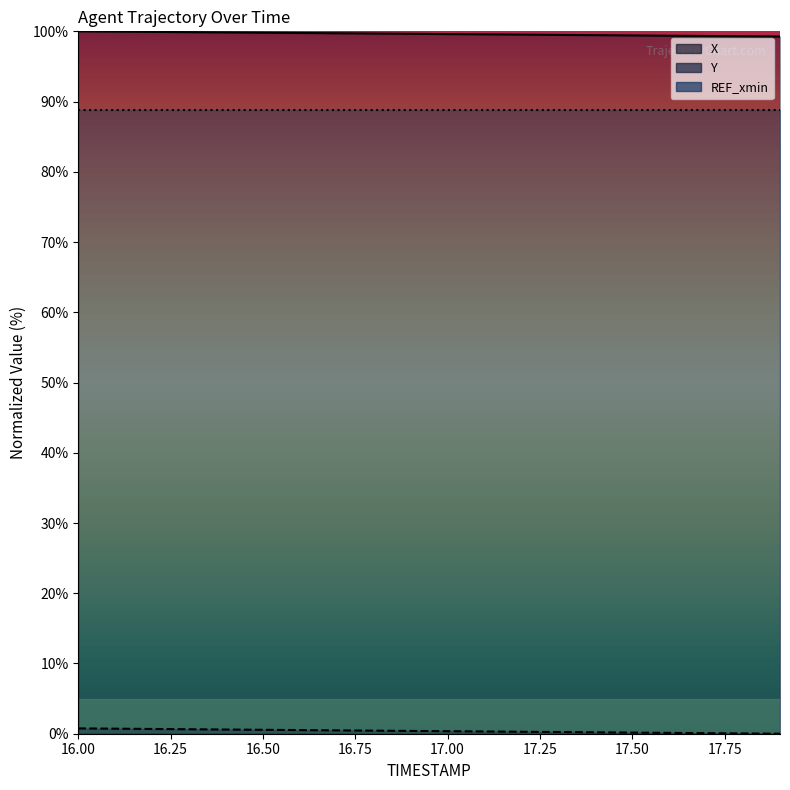

True or false: Y and X intersect in this chart.

False